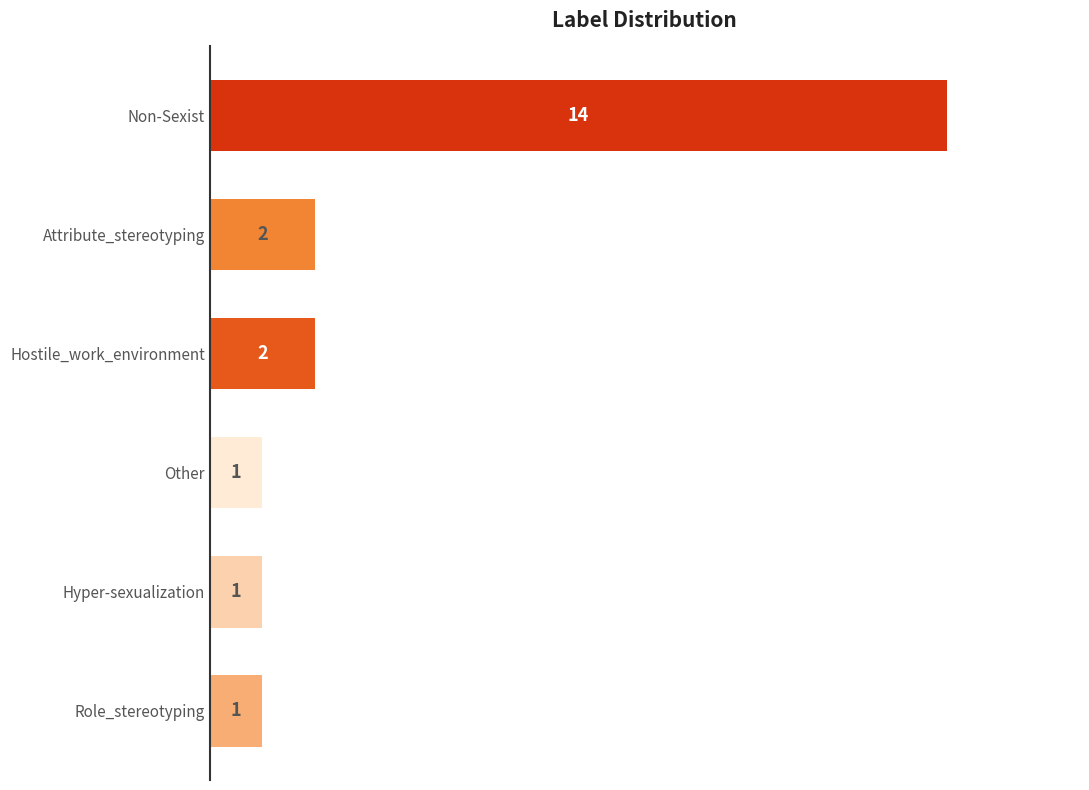

Reading bottom to top, extract all data points from this chart.

1	1	1	2	2	14